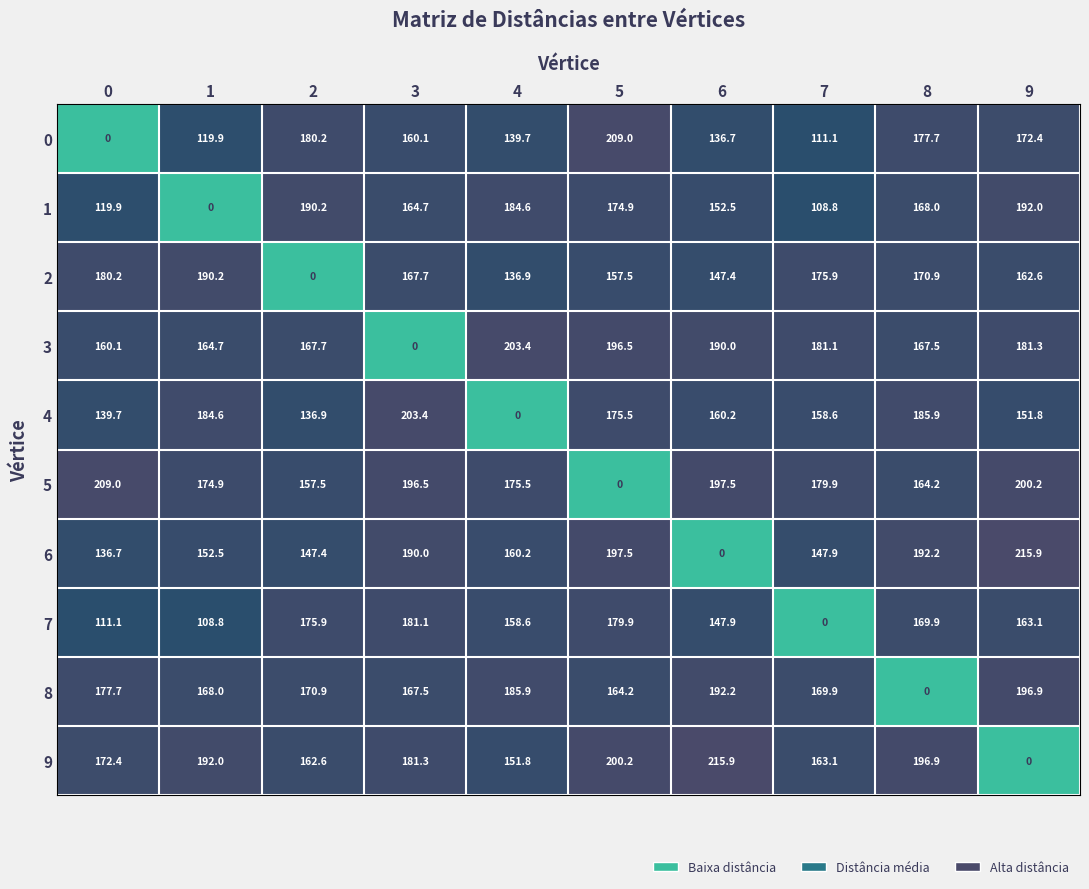

At which label does 6 reach its minimum?

6